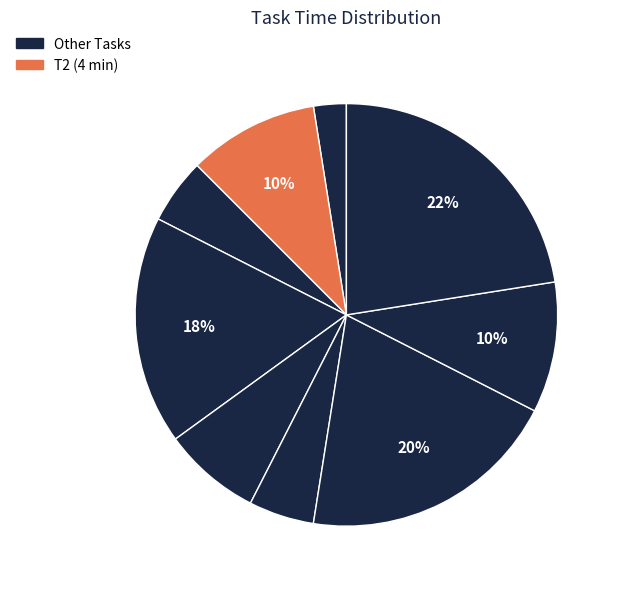

Is there a majority slice in this chart?

No